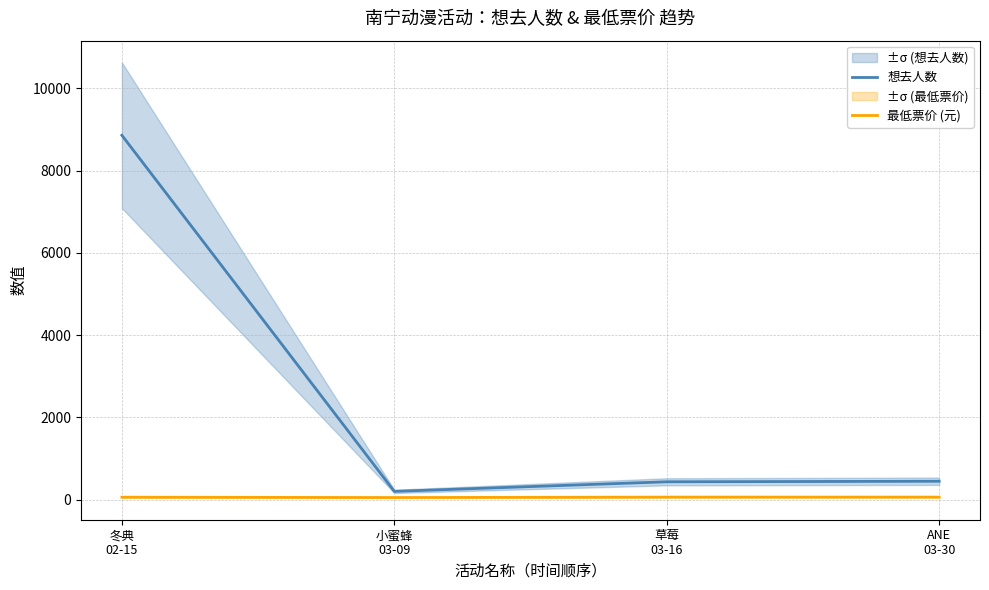

True or false: 最低票价 (元) and 想去人数 cross at least once.

False